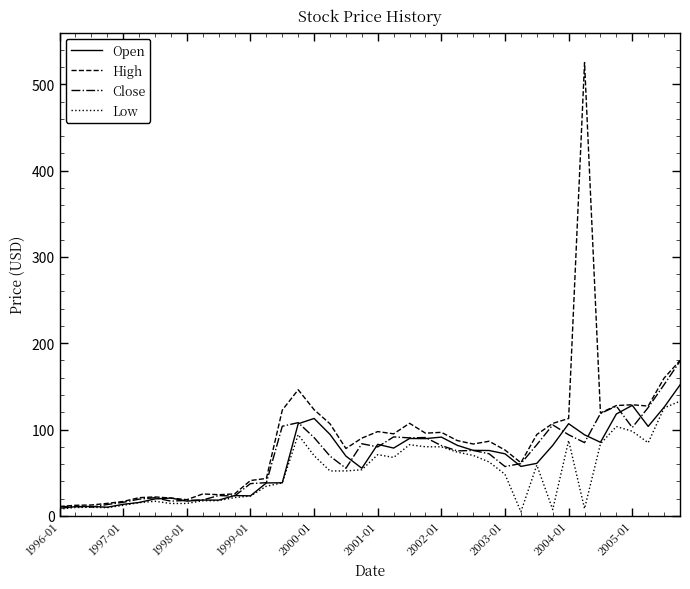

Which series has the largest total across all categories?

High